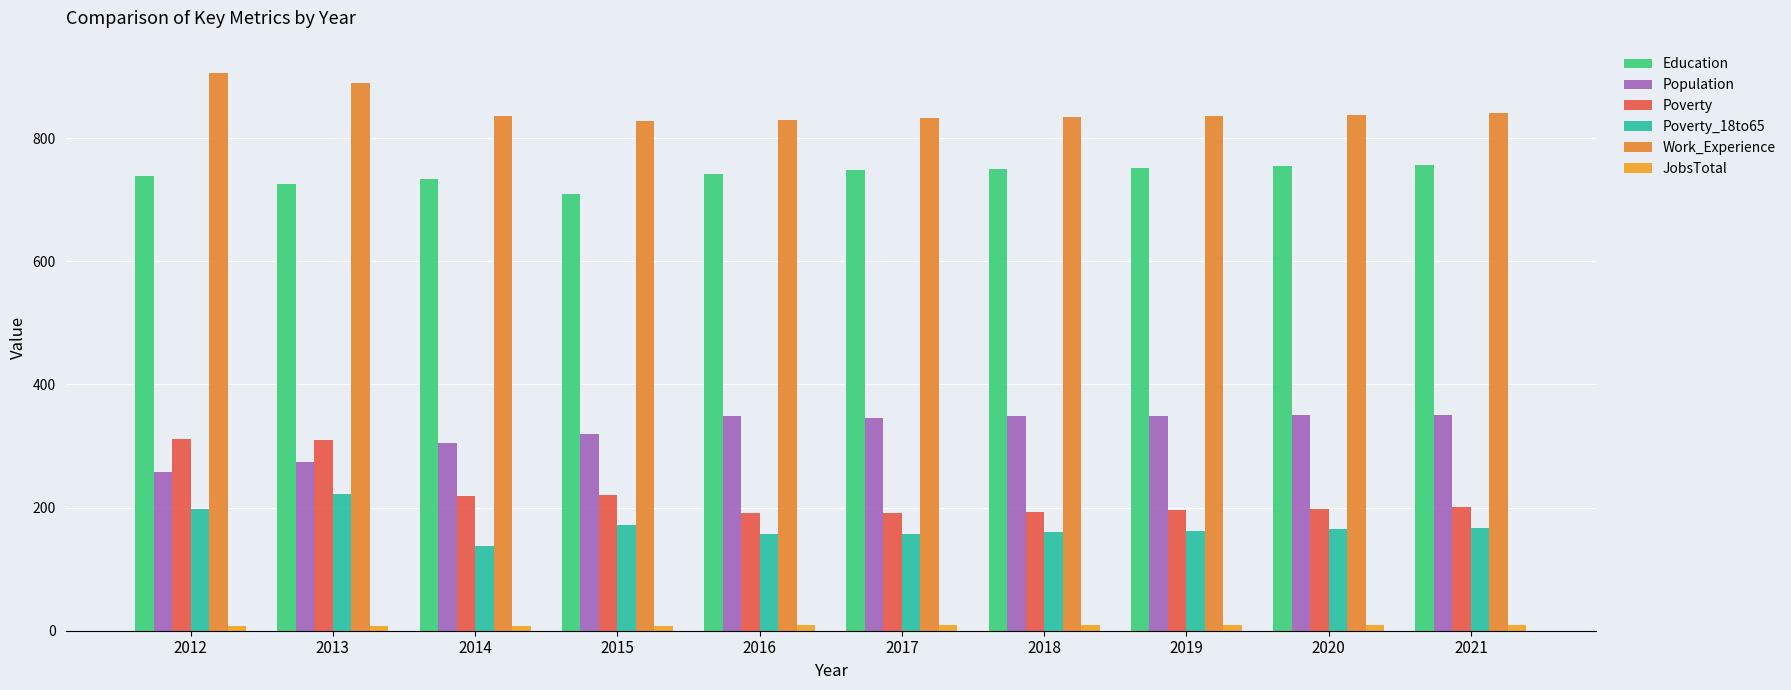

How many data points does each series have?

10